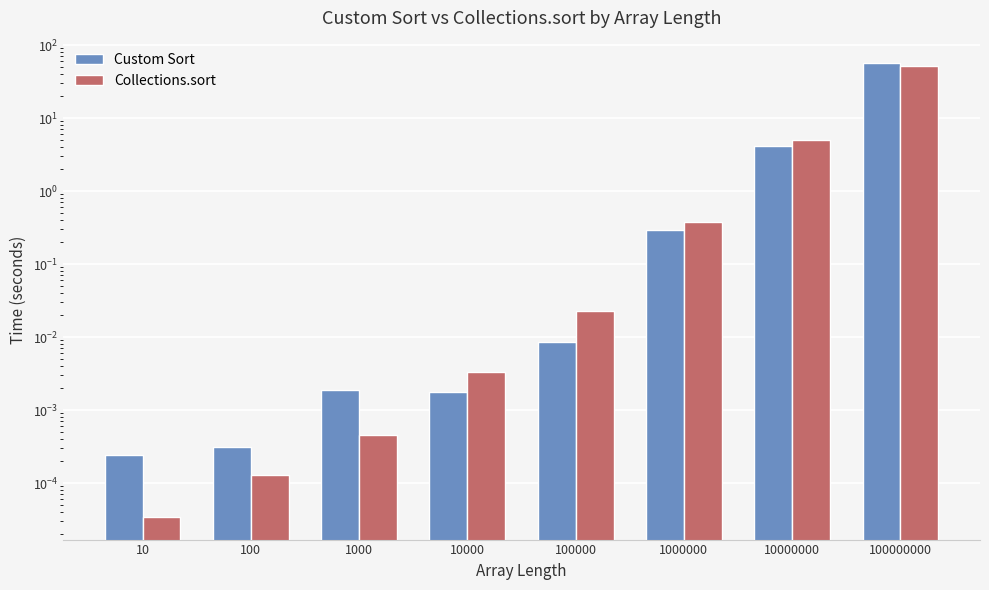

The Collections.sort series shows 8.7 at 10000000. True or false?

False